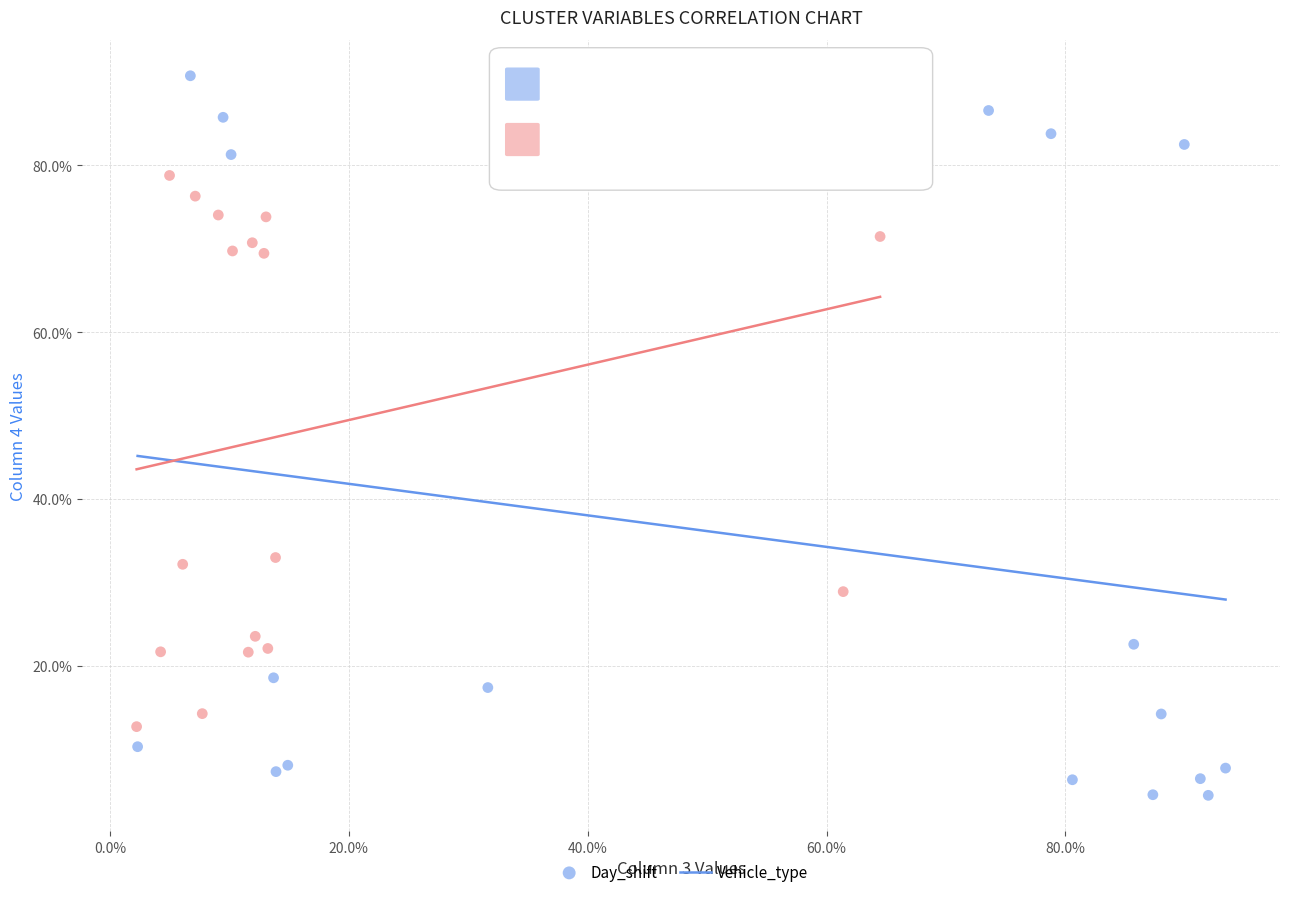

Which series has the widest spread of Y values?

Day_shift